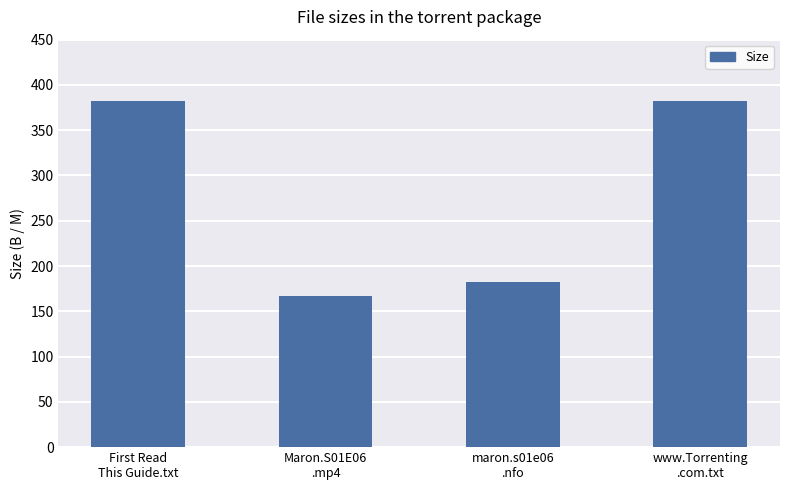

Are the bars horizontal?

No